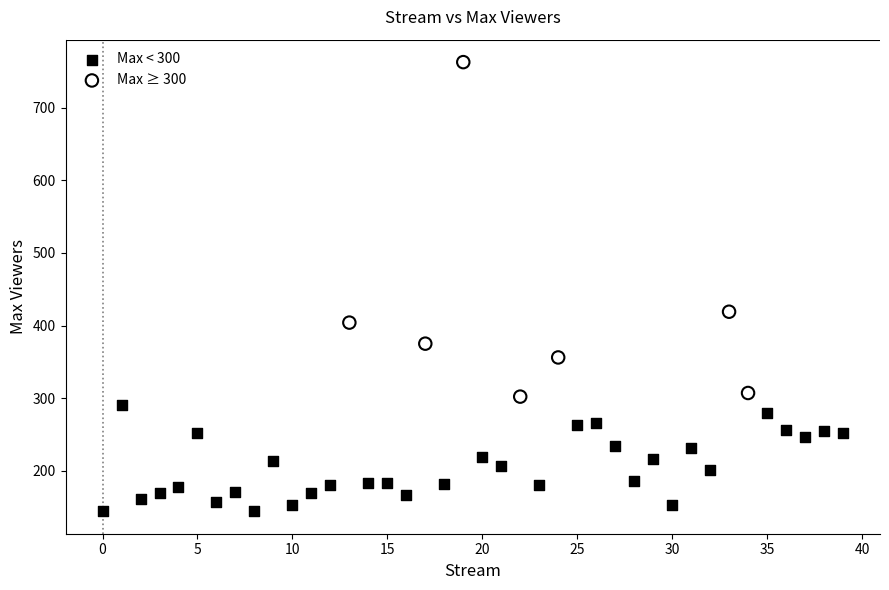

Which series reaches the maximum Y coordinate?

Max ≥ 300